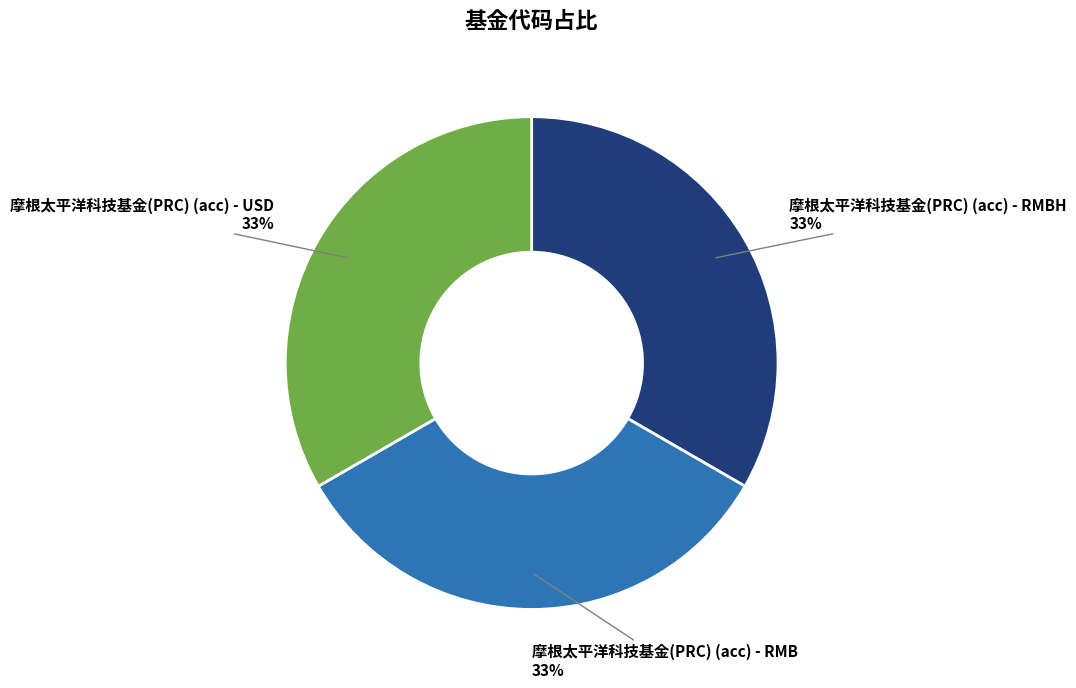

What percentage is the 摩根太平洋科技基金(PRC) (acc) - RMBH slice, to the nearest percent?

33%